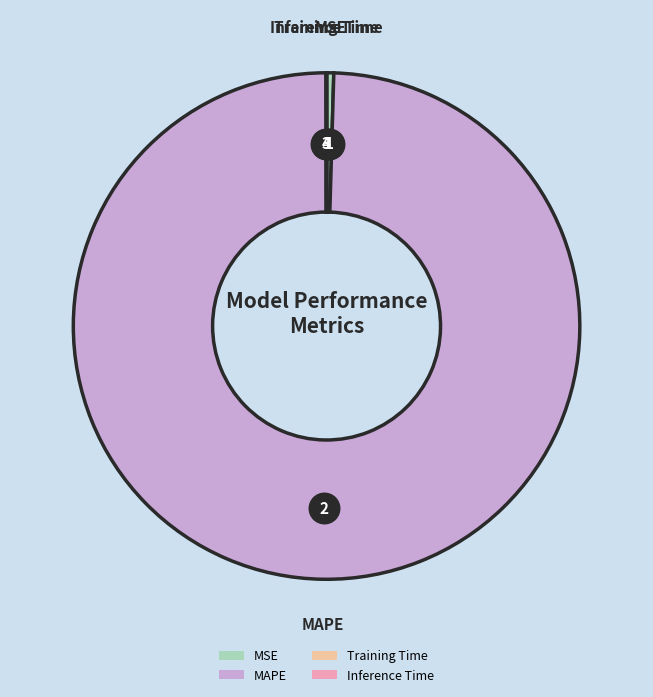

Which category has the biggest portion of the pie?

MAPE